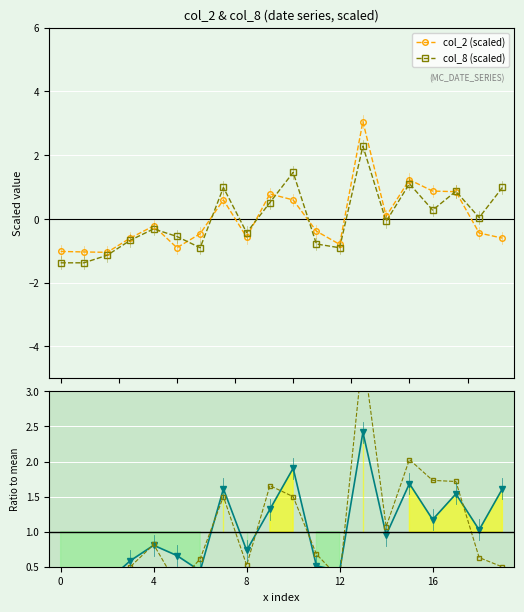

How many data points does each series have?

20